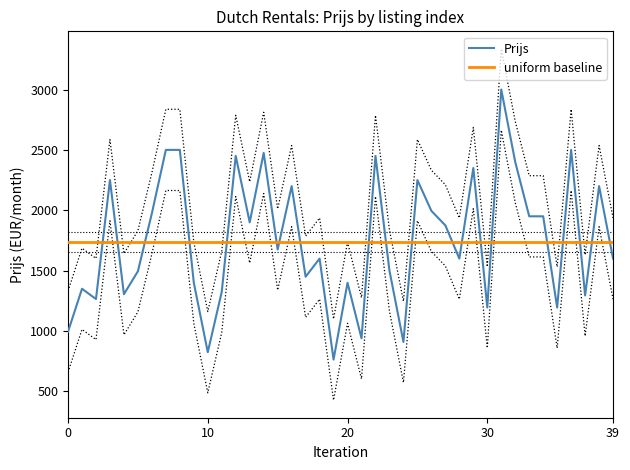

What is the lowest value of the Prijs series?

764